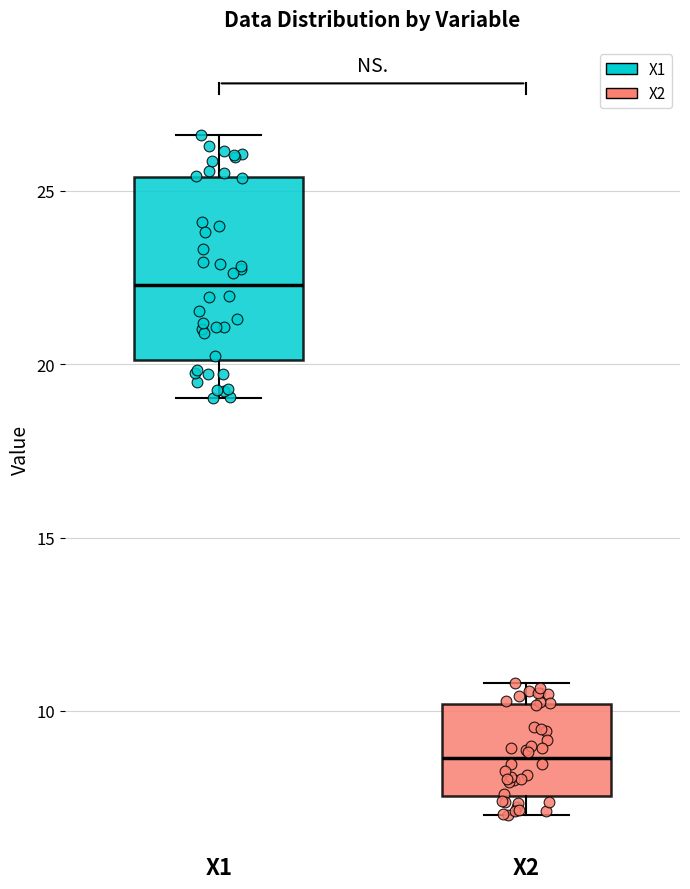

Reading left to right, transcribe this box plot: for each box, give where its median line is, the range the box spans, and where its two whiskers end, as read against the y-axis. The values are not printed on the chart, so give them approximately, as read against the axis.

X1: median 22.5, box 20.0 to 25.5, whiskers 19.0 to 26.5
X2: median 8.5, box 7.5 to 10.0, whiskers 7.0 to 11.0